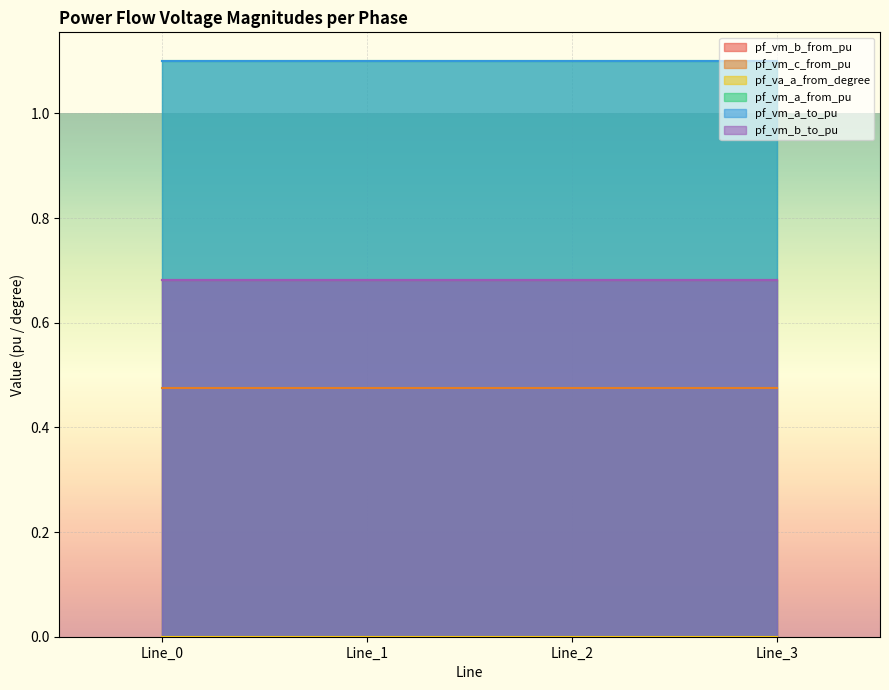

What is the sum of the pf_vm_b_from_pu values at Line_0 and Line_1?

1.4